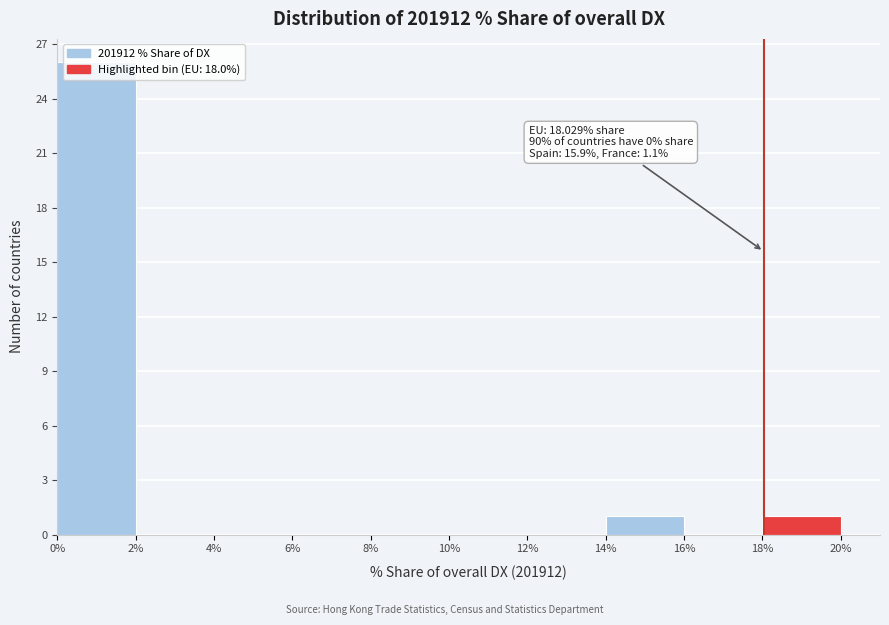

Over which range of the x-axis is the bar tallest?

0% to 2%